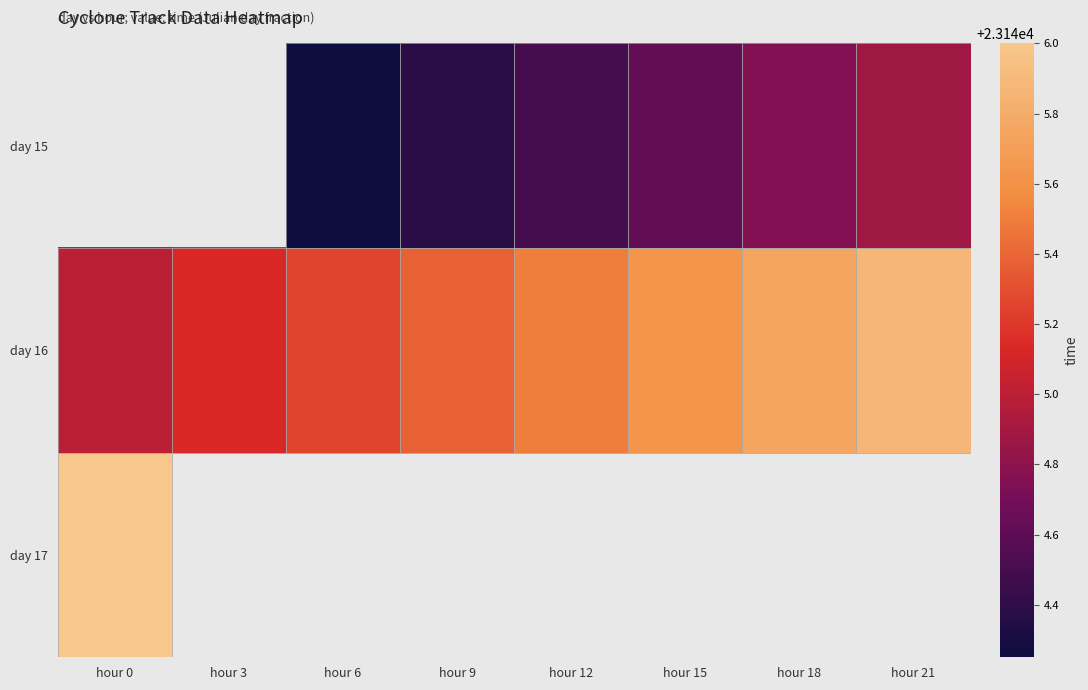

What is the difference between the day 16 values at hour 15 and hour 21?

0.2